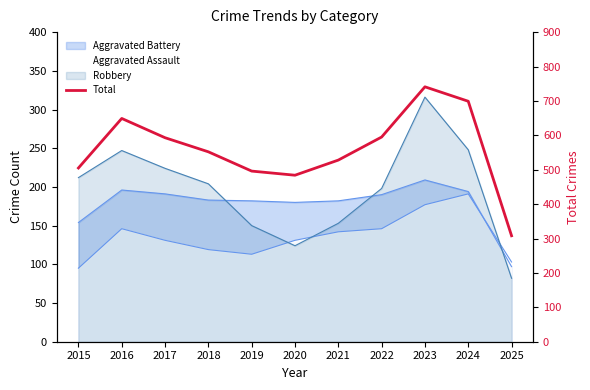

Approximately how many times larger is the value at 2020 compared to 2021?

0.9